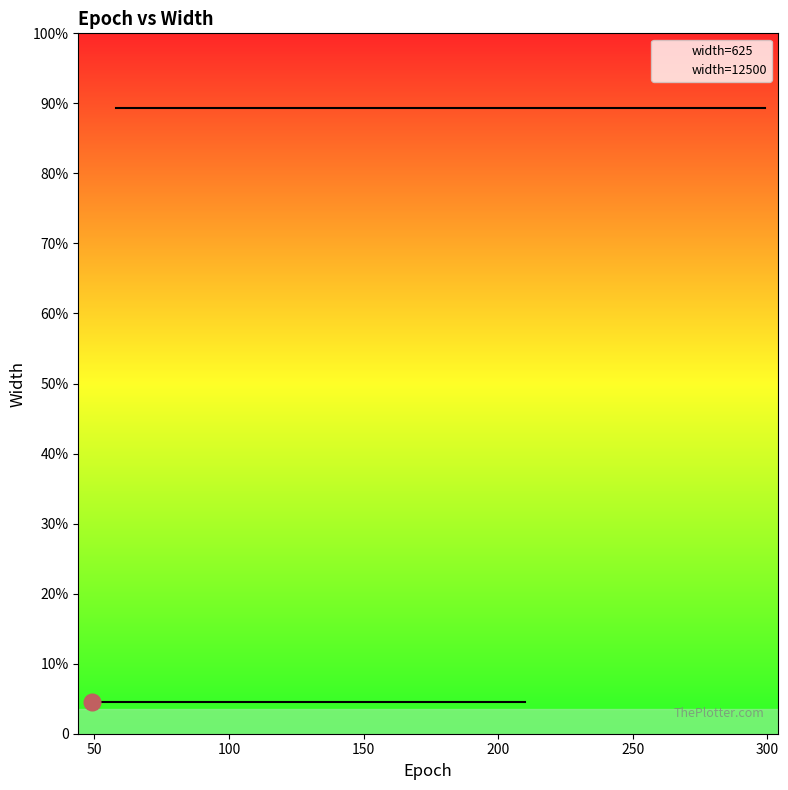

What is the label of the 6th point from the right?

49